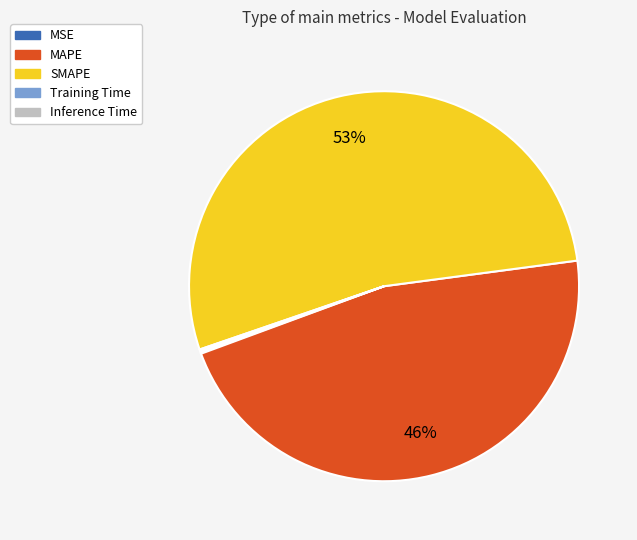

Is there any slice that represents more than half of the pie?

Yes